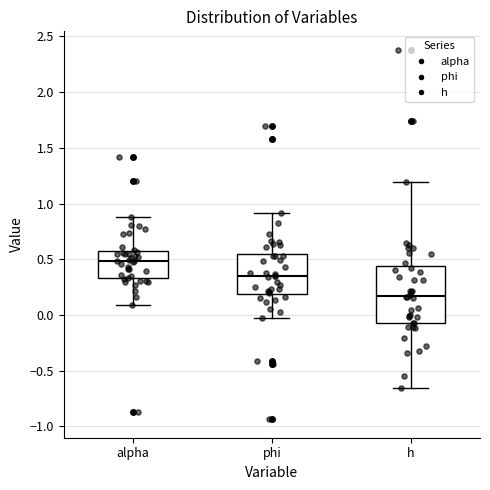

Comparing the boxes themselves (not the whiskers), which one is the tallest?

h